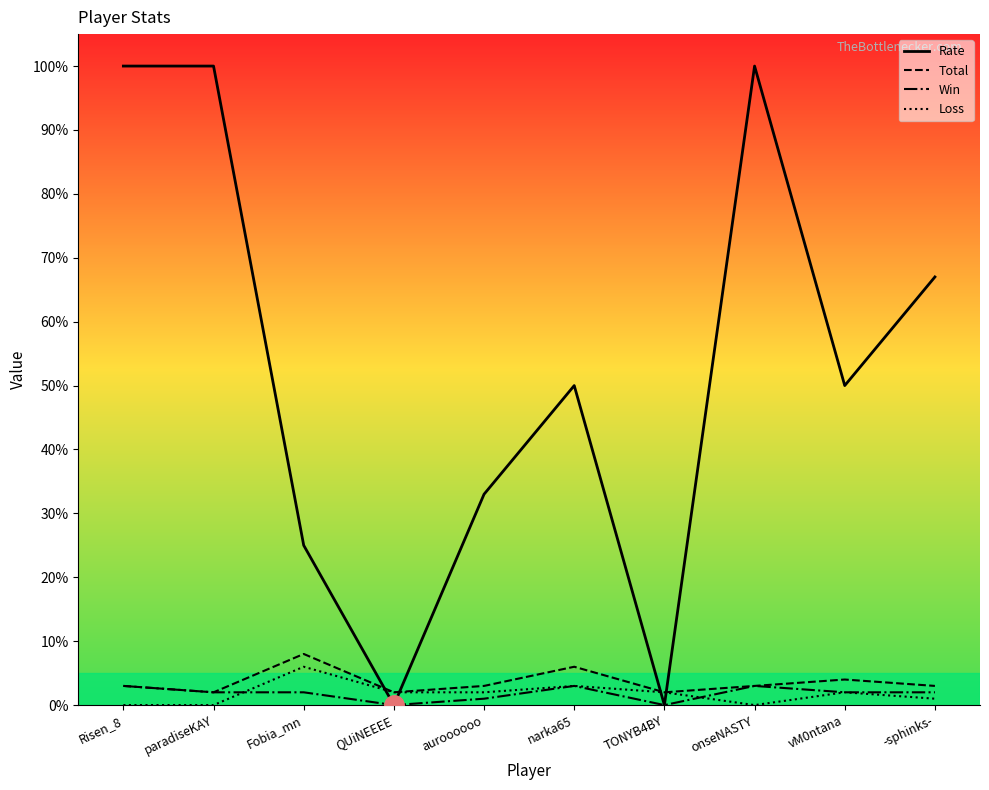

The Total series shows 8 at Fobia_mn. True or false?

True